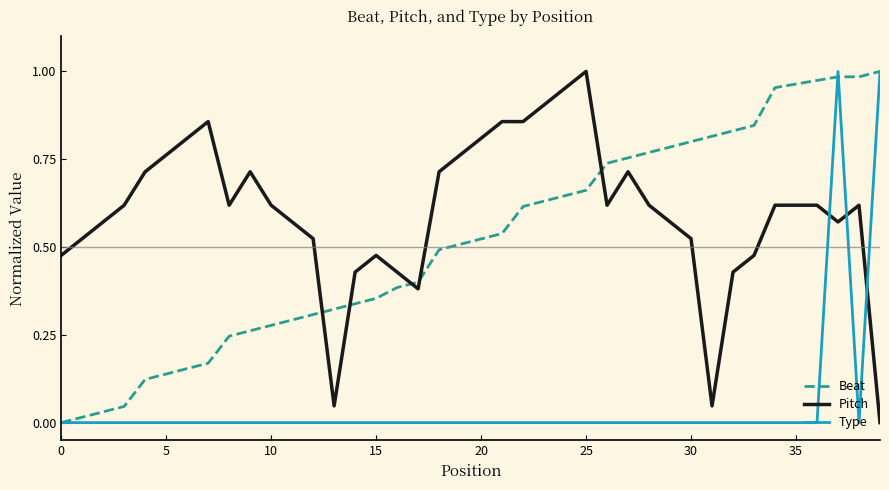

How many lines are shown in the chart?

3